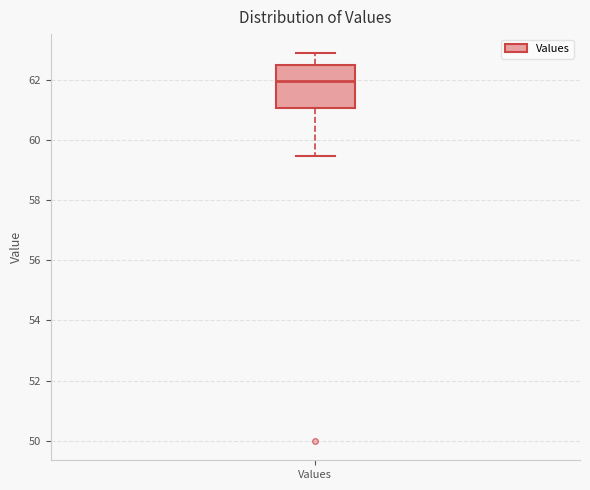

Read this box plot against the y-axis: the position of the median line, the range covered by the box, and the ends of both whiskers. The values are not printed on the chart, so give them approximately, as read against the axis.

median 62.0, box 61.0 to 62.6, whiskers 59.4 to 62.8